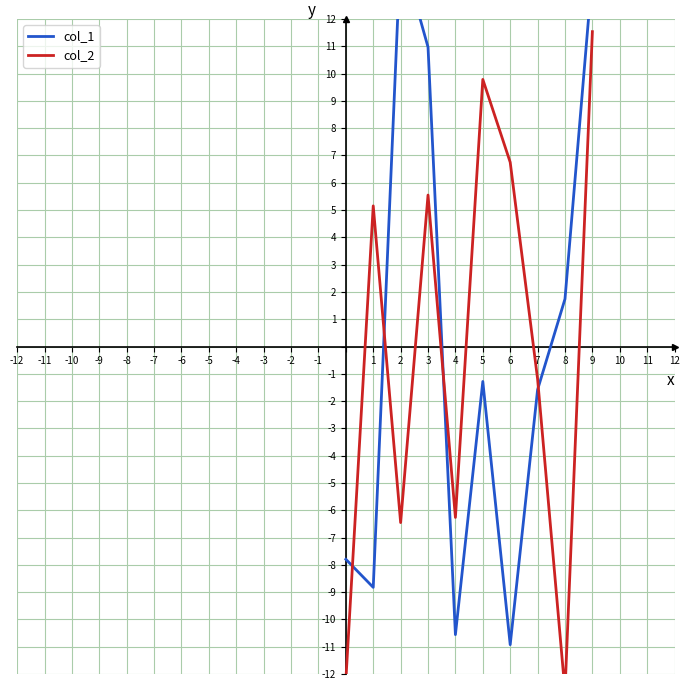

True or false: col_2 and col_1 intersect in this chart.

True